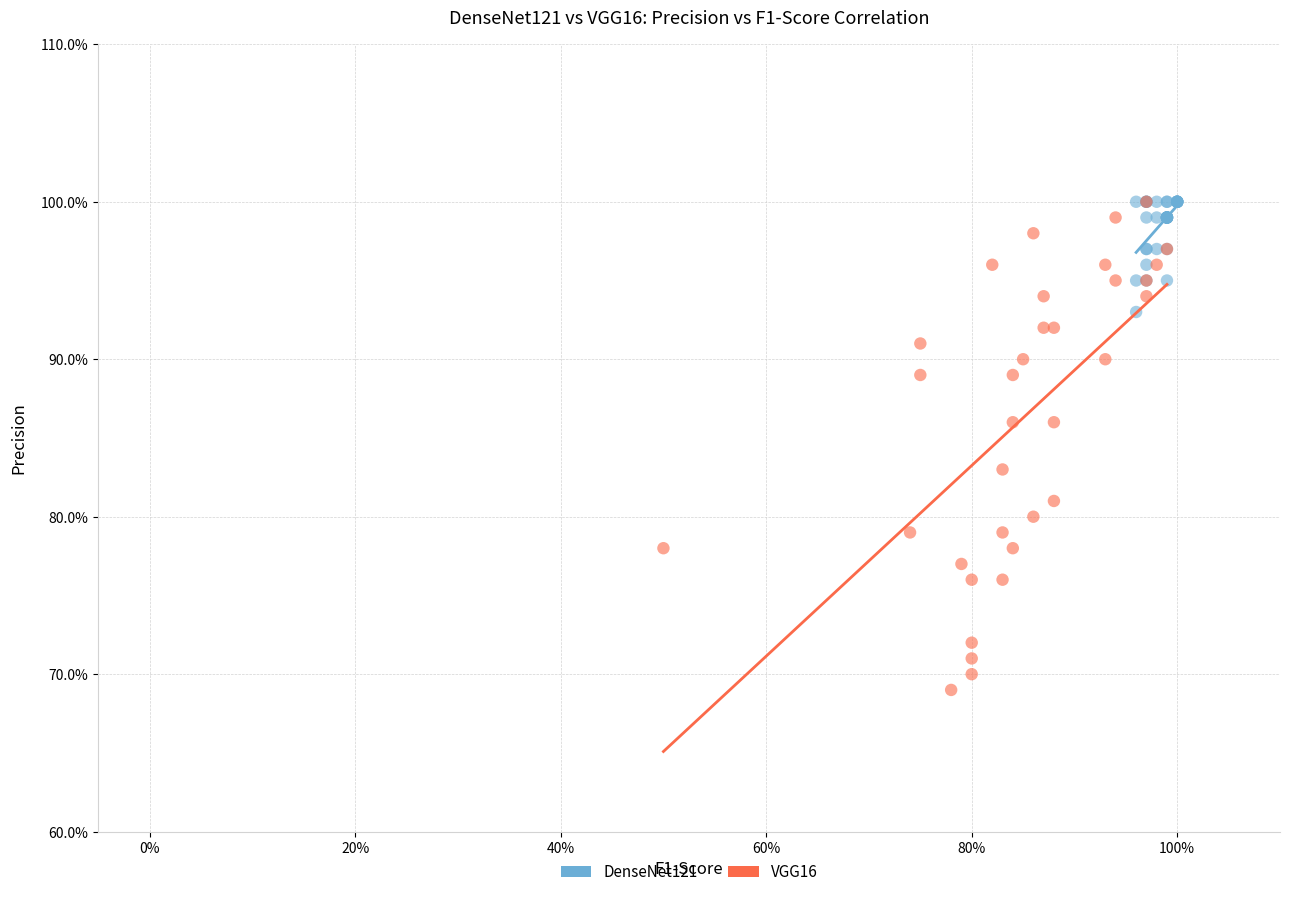

What are all the series names shown in the legend?

DenseNet121, VGG16